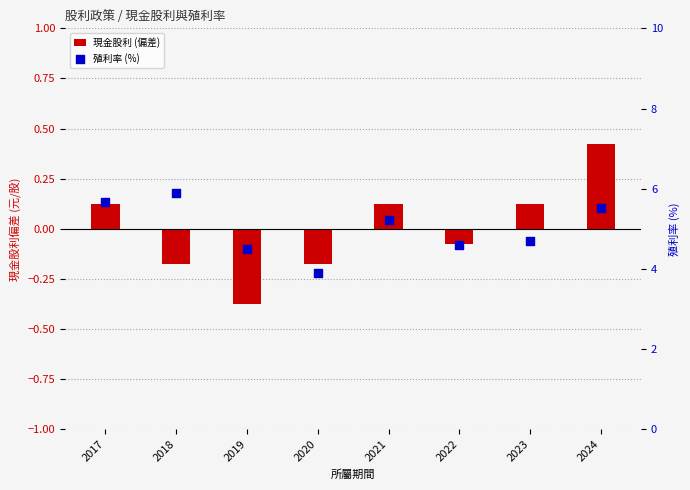

Which series has the largest total across all categories?

殖利率 (%)